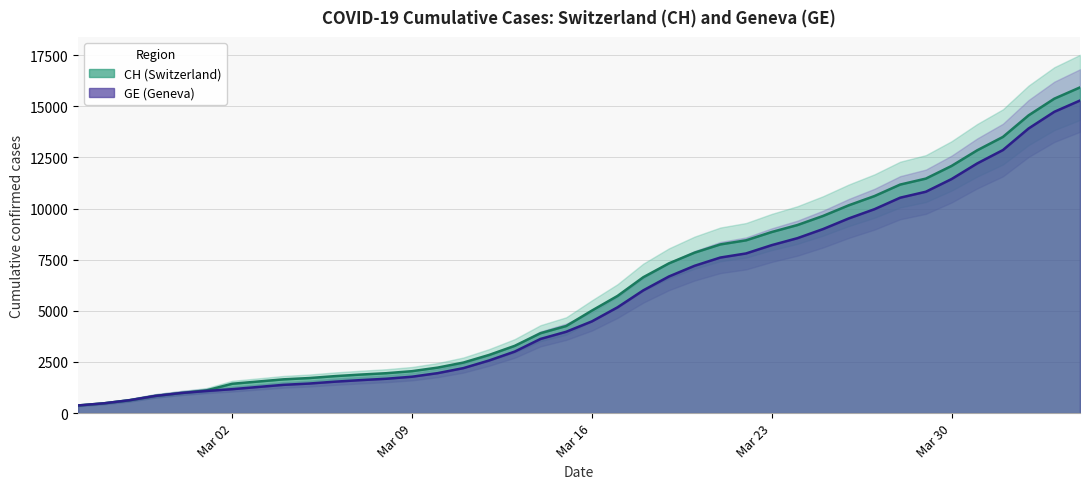

What is the average value of the GE series?

5641